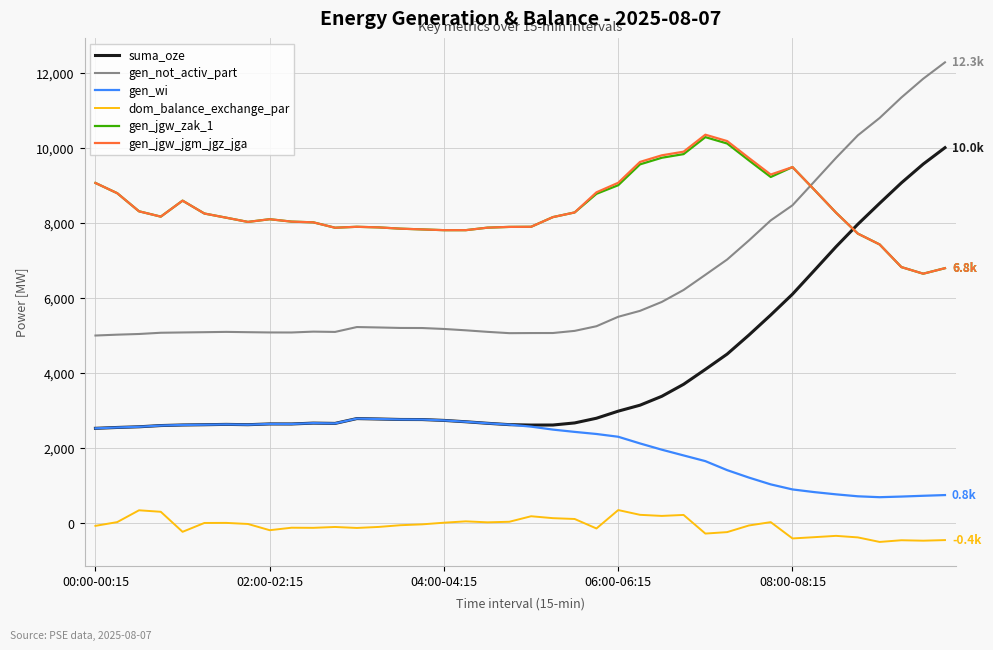

True or false: suma_oze and dom_balance_exchange_par cross at least once.

False